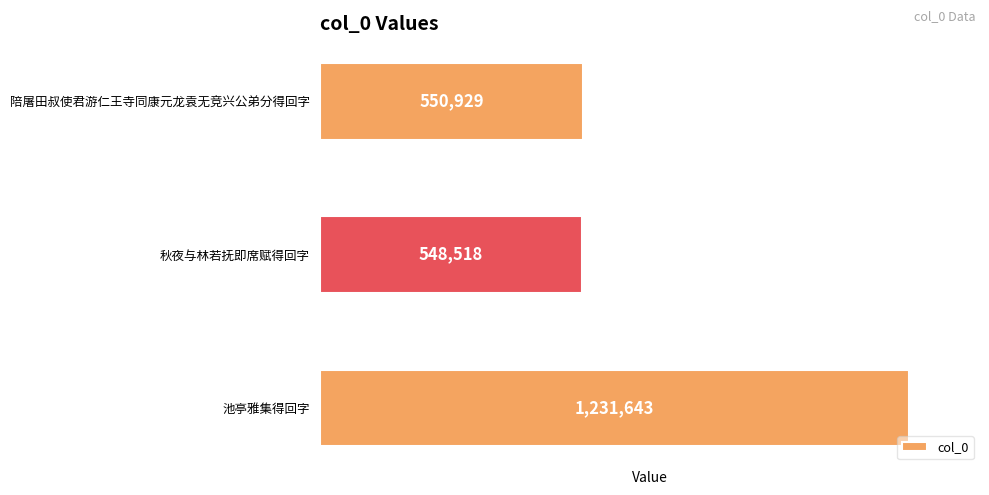

What is the label of the 3rd bar from the top?

池亭雅集得回字